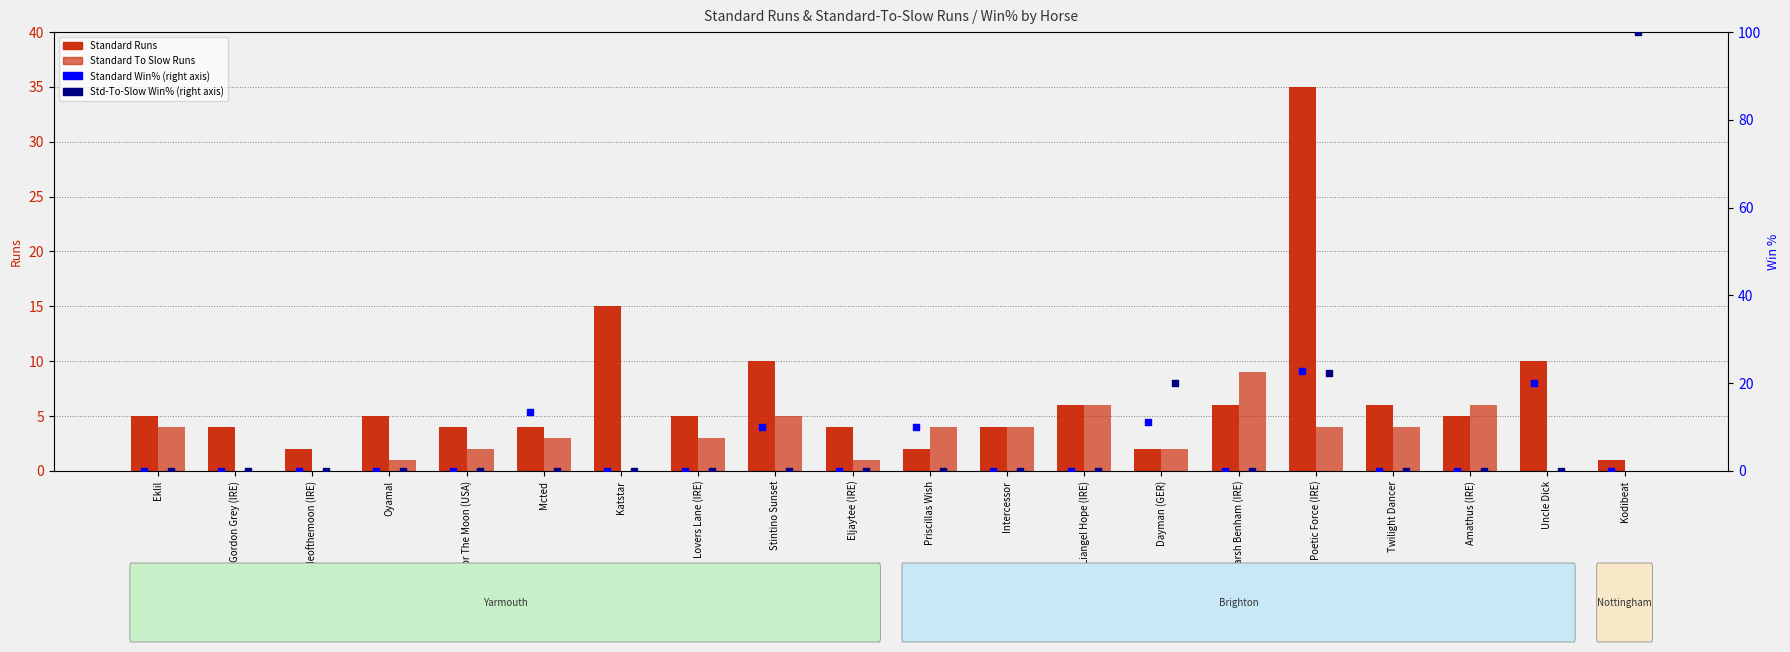

Is the value of Std-To-Slow Win% at Uncle Dick greater than the value of Standard Runs at Darkzideofthemoon (IRE)?

No